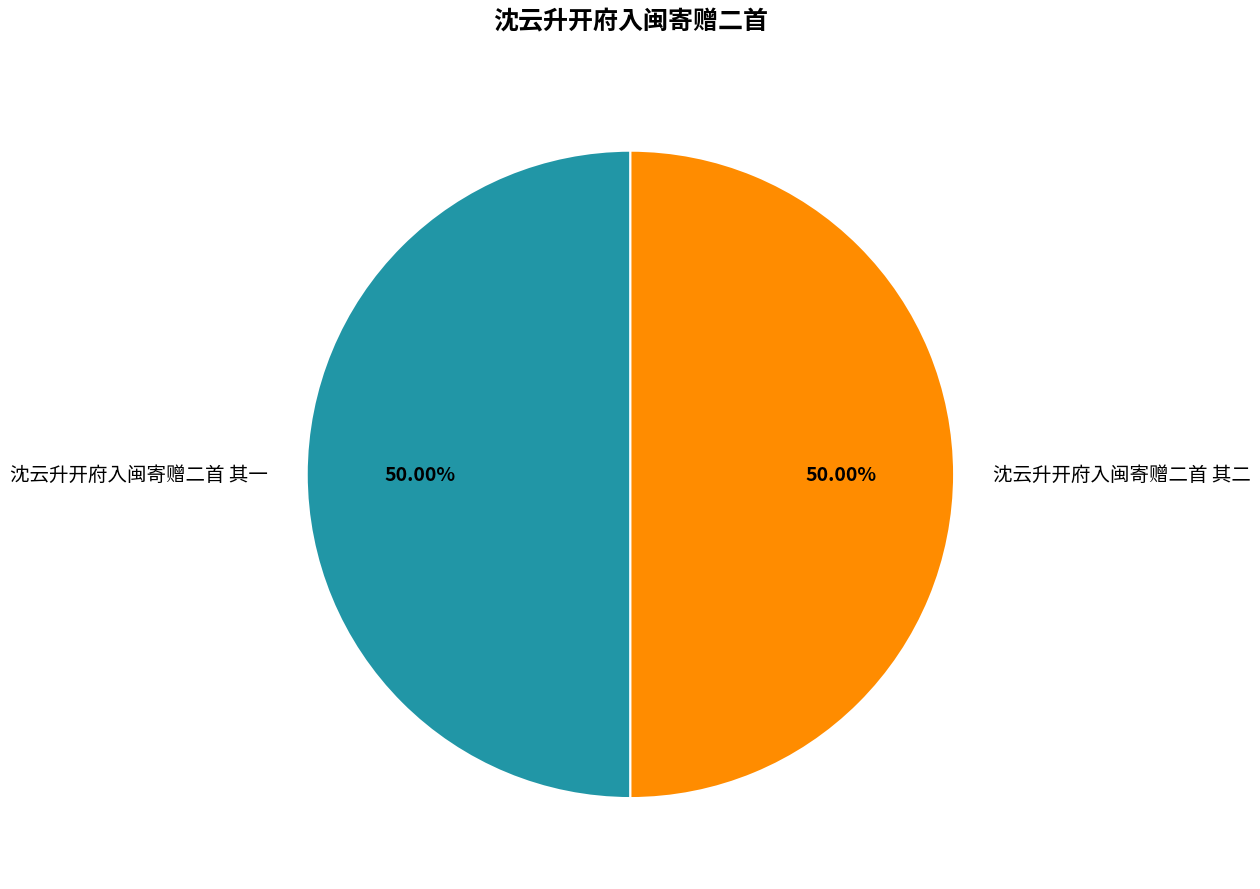

Is the sum of 沈云升开府入闽寄赠二首 其二 and 沈云升开府入闽寄赠二首 其一 greater than half?

Yes